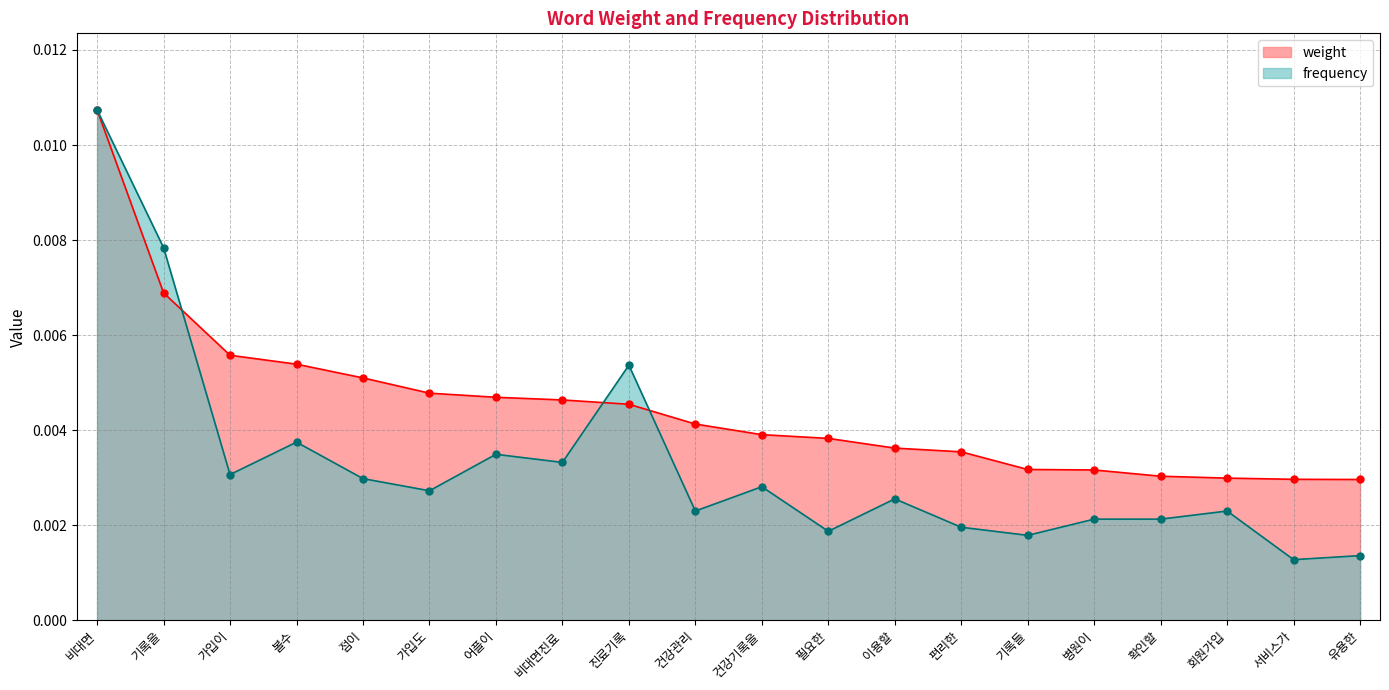

What position from the right is 건강기록을?

10